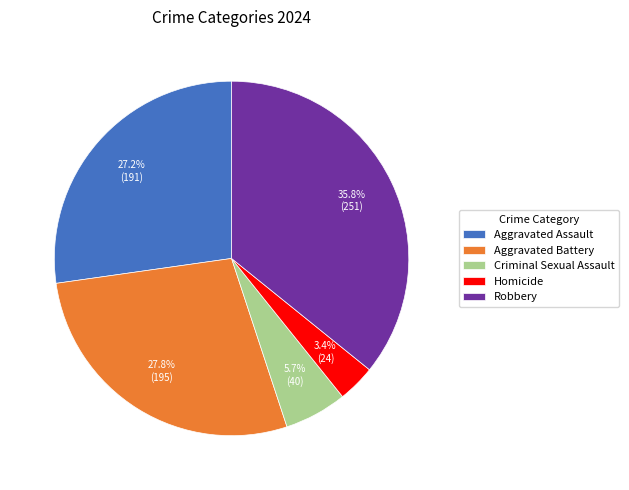

Which slice is the largest?

Robbery